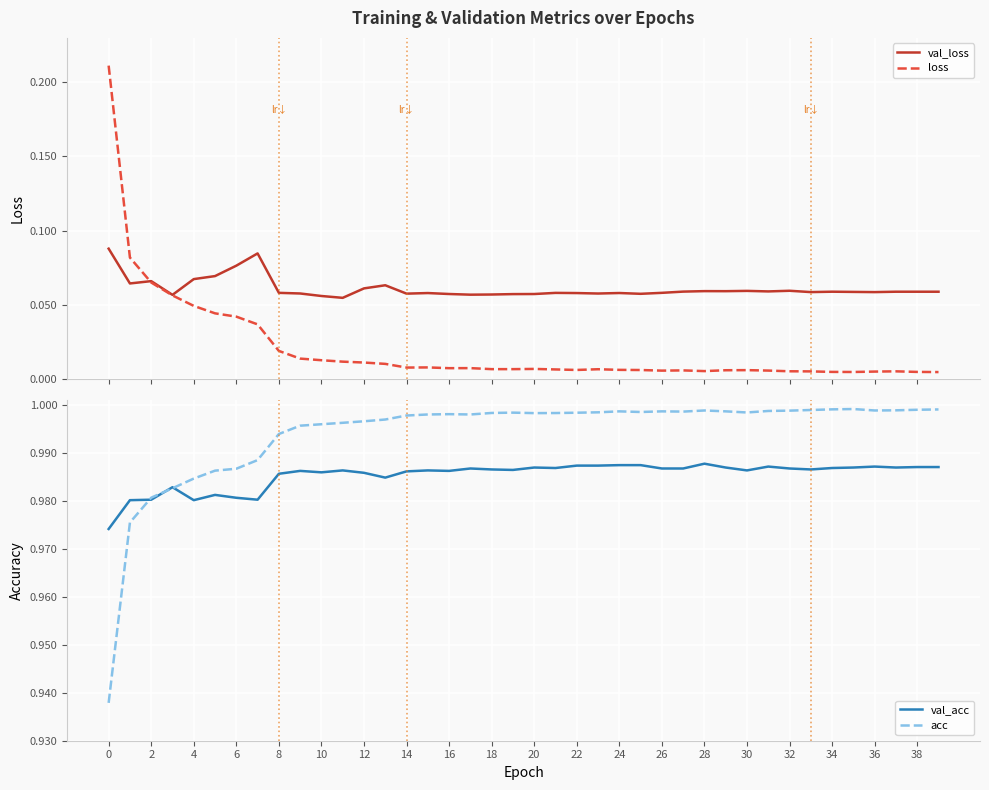

At how many categories does at least one series exceed 0?

40